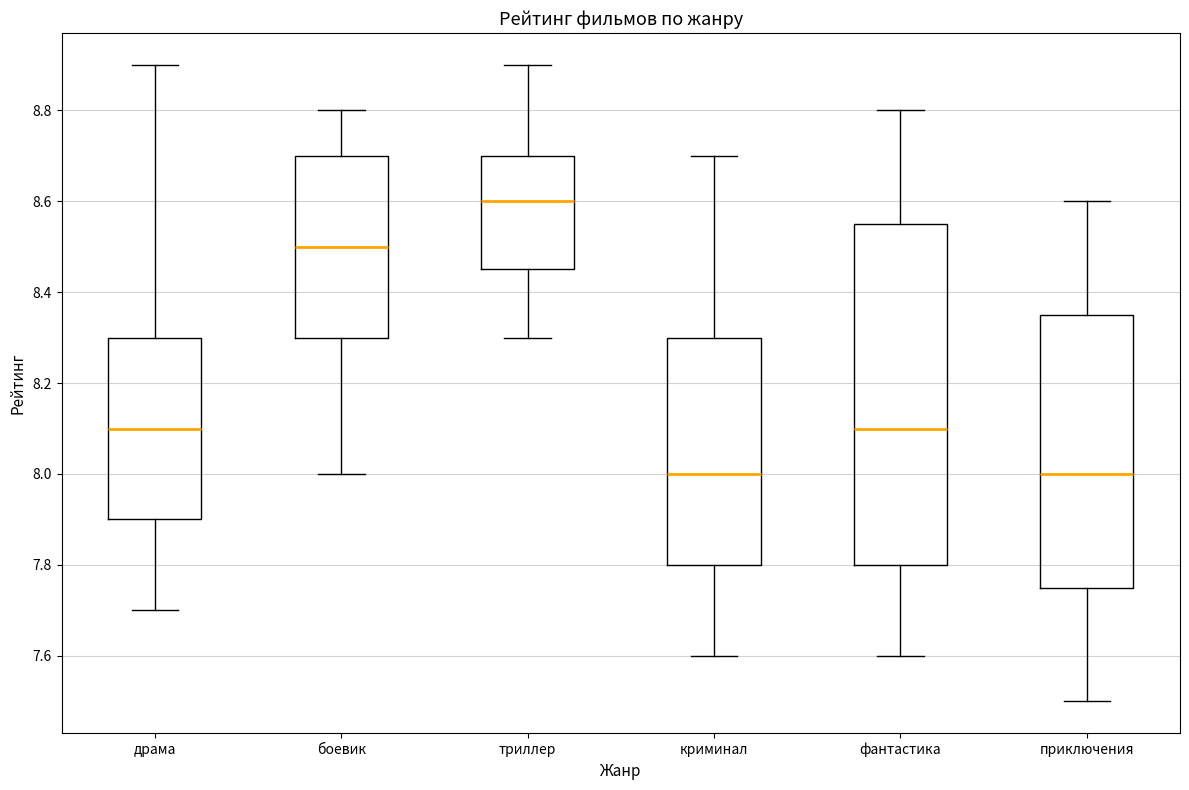

Where is the upper edge of the box for триллер on the y-axis? The values are not printed on the chart, so give them approximately, as read against the axis.

8.70